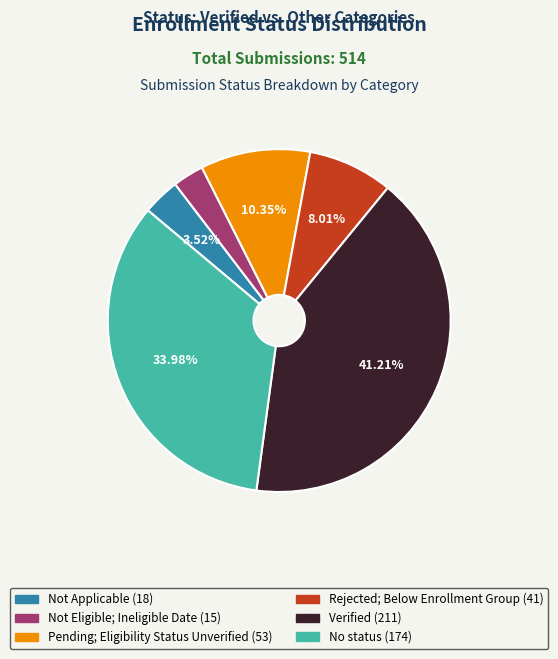

Is it true that Pending; Eligibility Status Unverified is 1% of the pie?

False